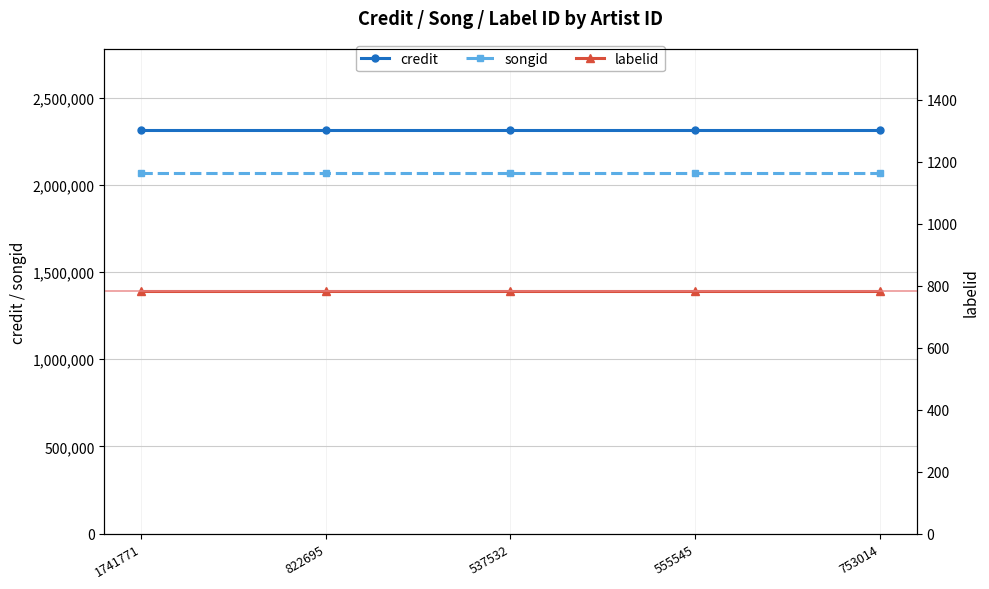

Which series has the widest spread of values?

credit